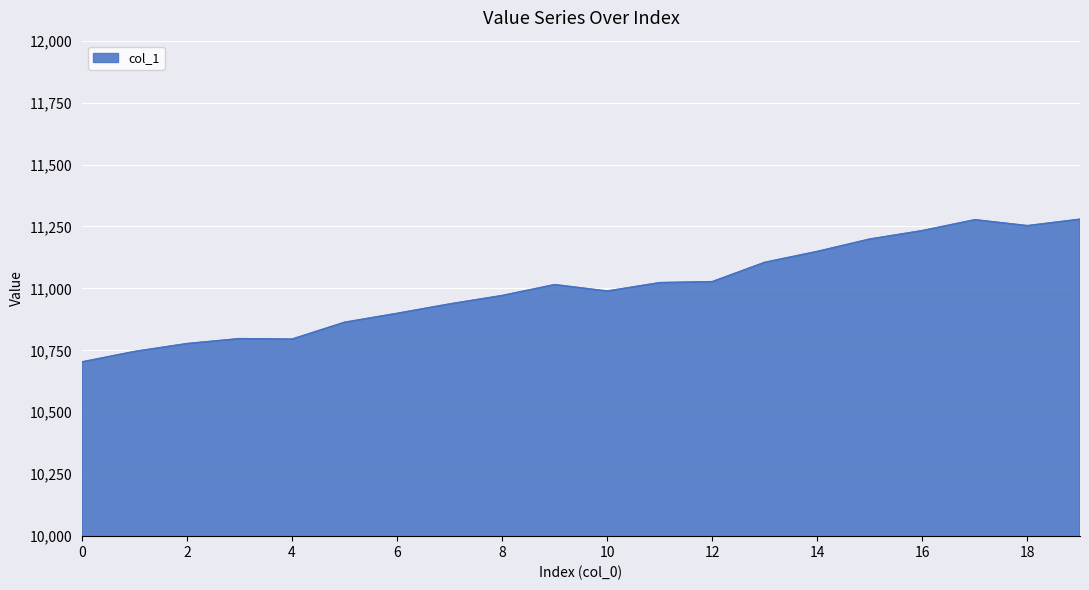

What is the difference between the maximum and minimum values?

576